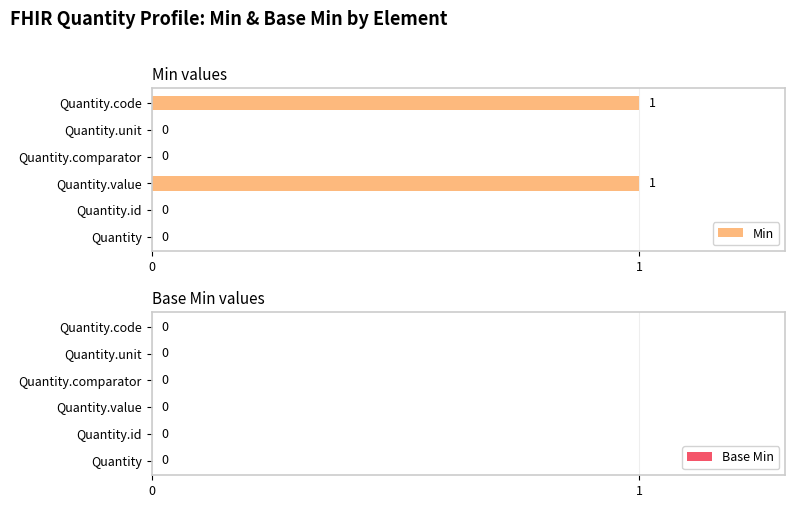

Reading bottom to top, transcribe all the data shown in this chart.

Quantity=0	Quantity.id=0	Quantity.value=1	Quantity.comparator=0	Quantity.unit=0	Quantity.code=1